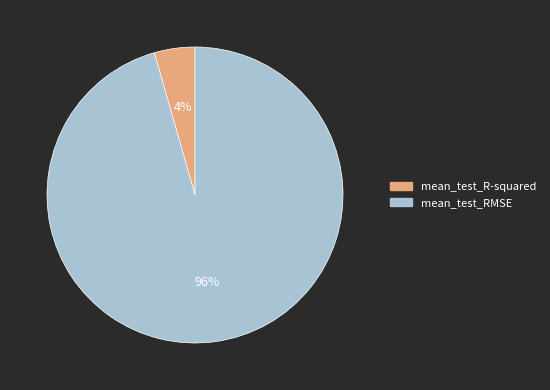

Which has a higher value, mean_test_RMSE or mean_test_R-squared?

mean_test_RMSE